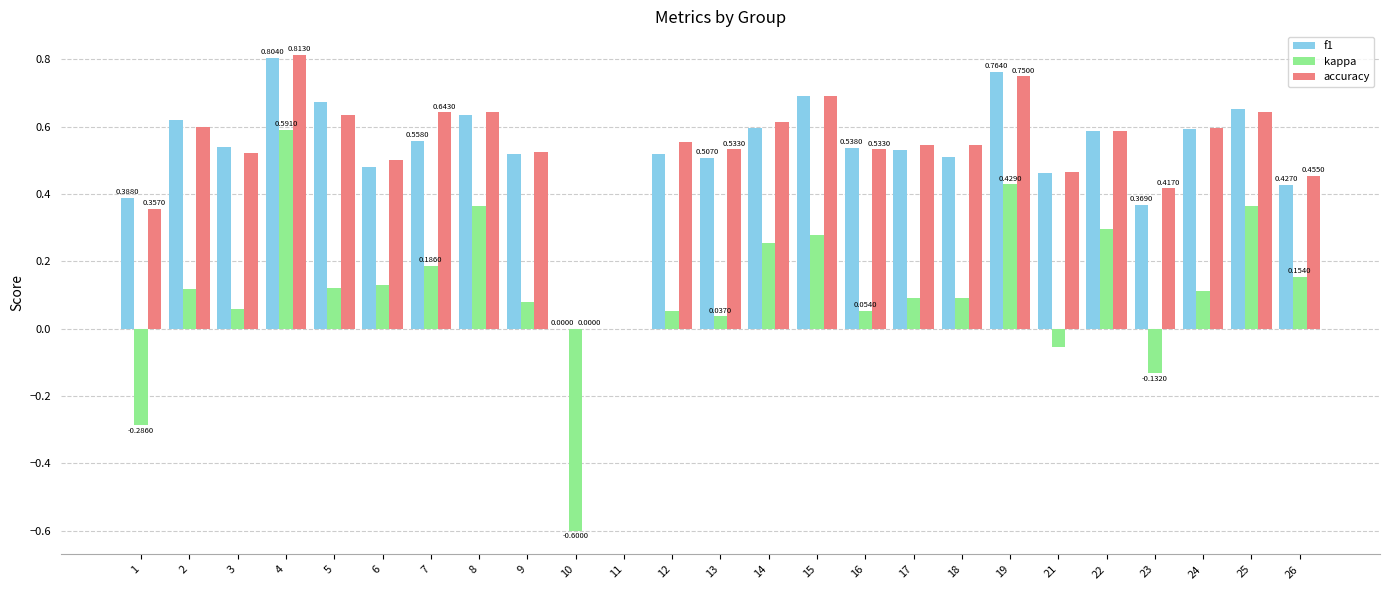

Is the value of f1 at 12 greater than the value of accuracy at 7?

No